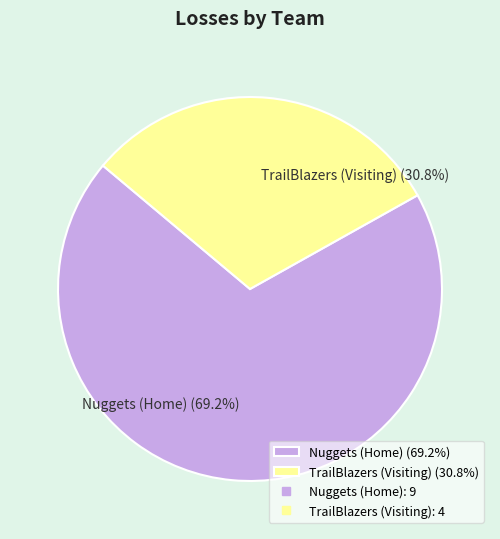

Do Nuggets (Home) and TrailBlazers (Visiting) together represent more than half of the pie?

Yes